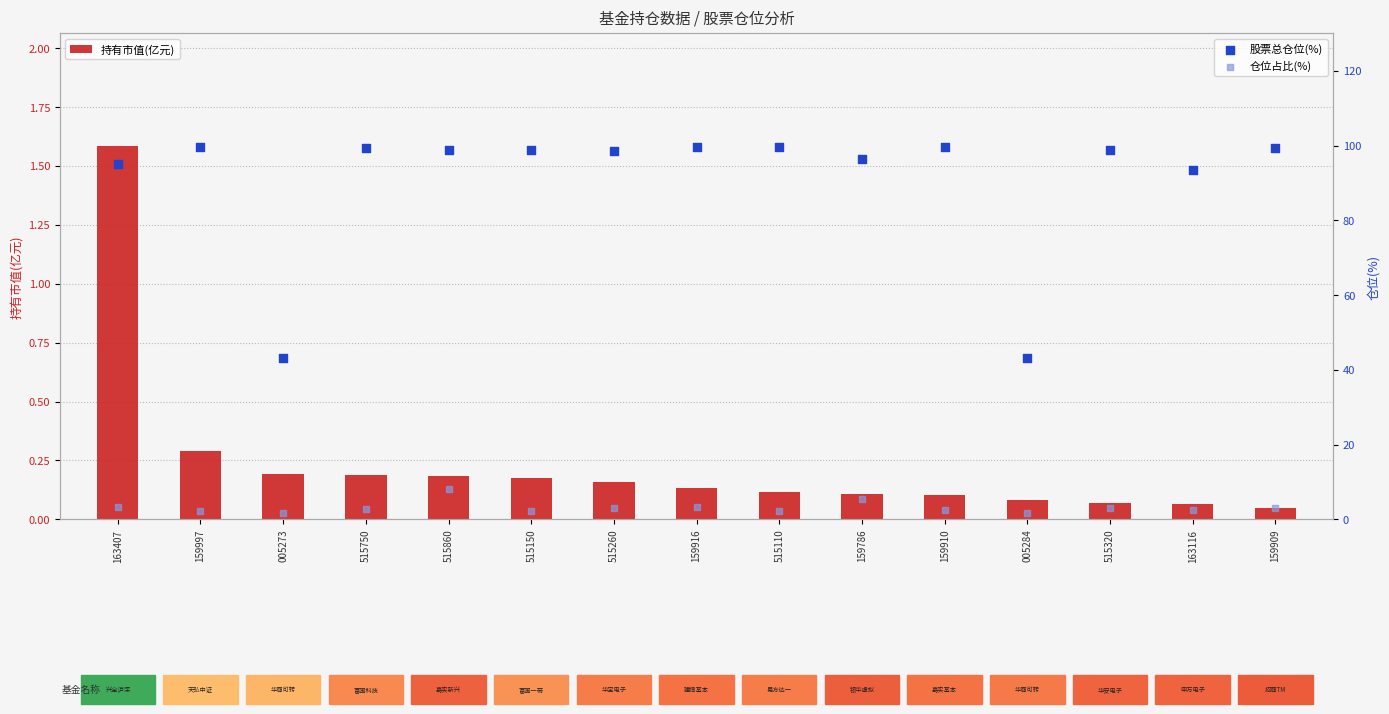

Is the value of 仓位占比(%) at 163407 greater than the value of 持有市值(亿元) at 515110?

Yes